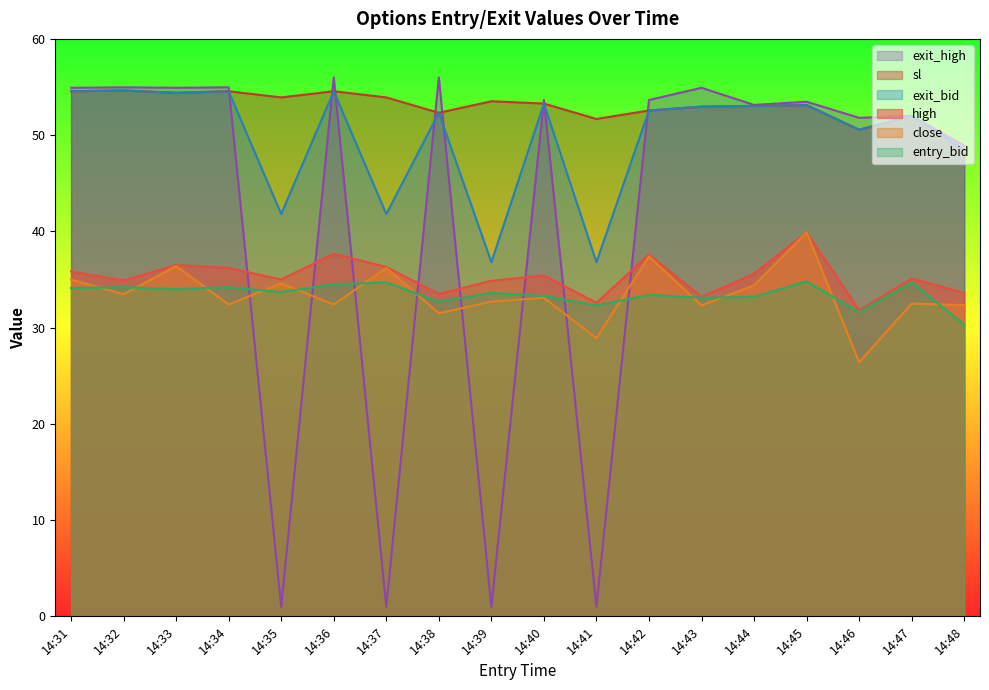

How many values in the sl series exceed 53?

11